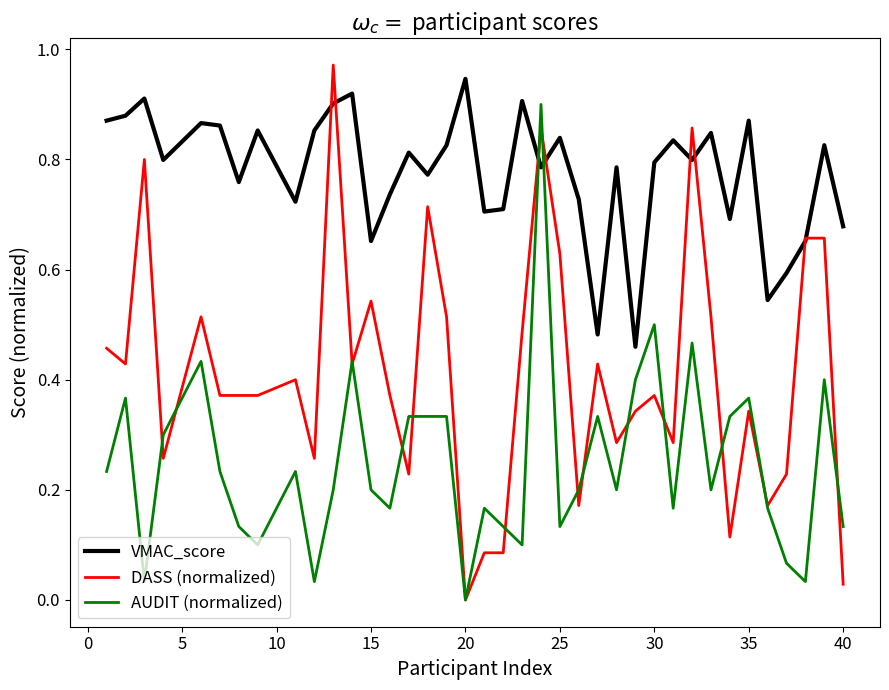

Which series has the largest total across all categories?

VMAC_score